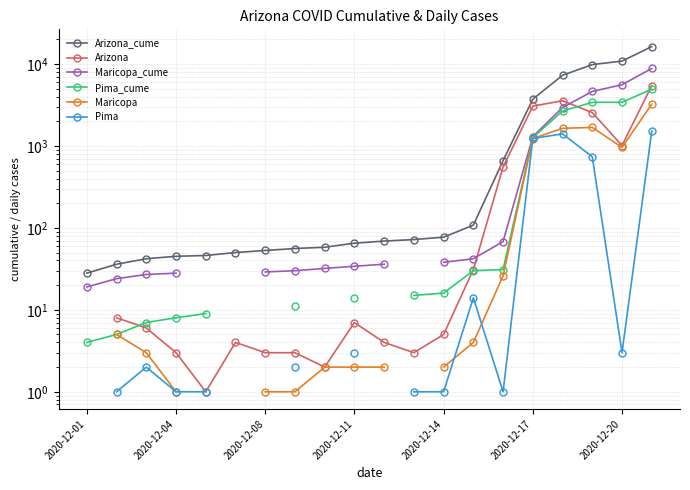

Is this an area chart (filled region under the line)?

No